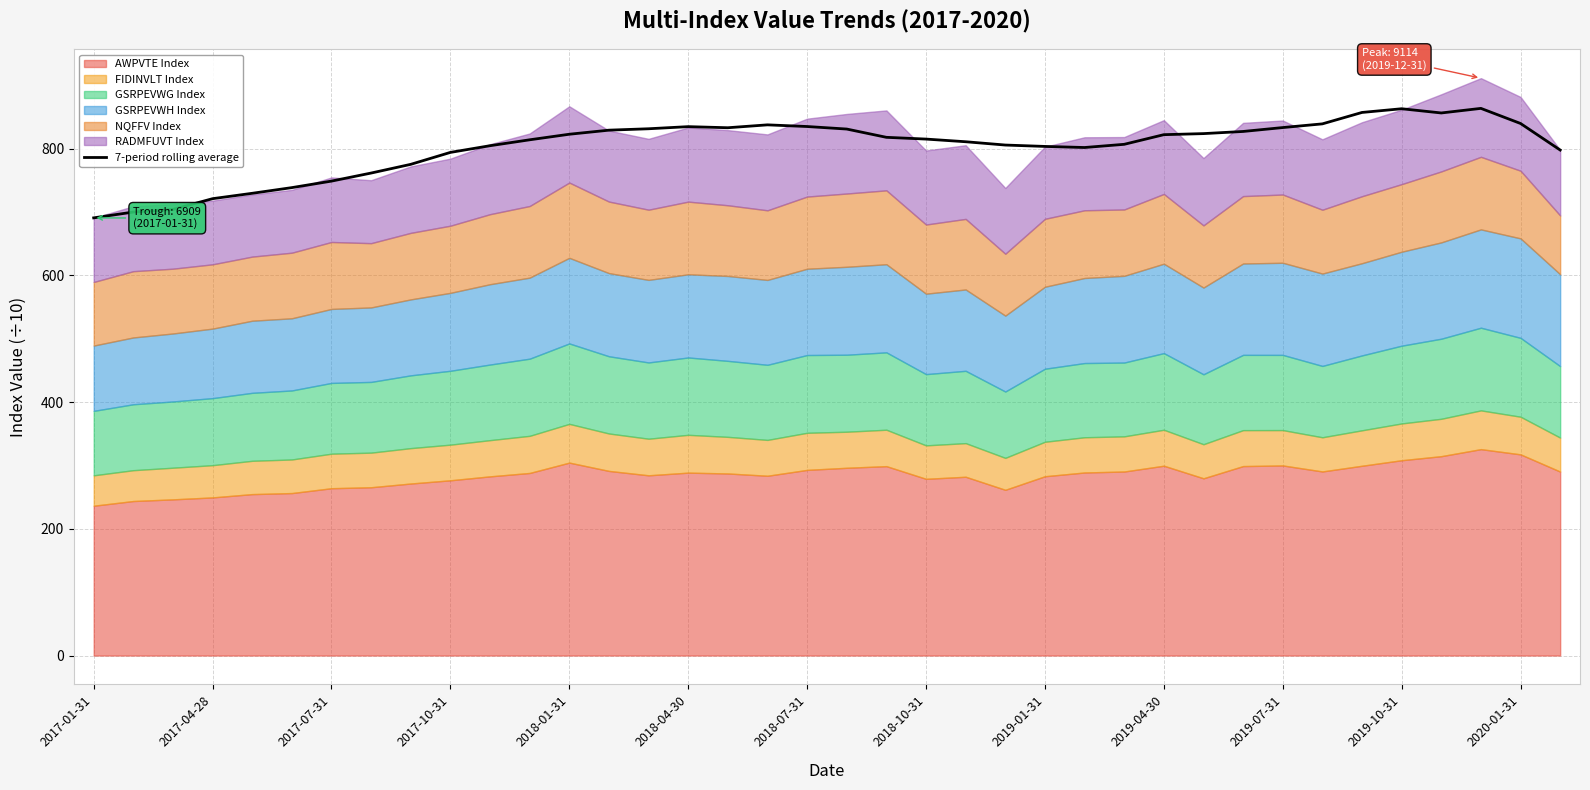

Which label corresponds to the smallest value in the chart?

2017-01-31